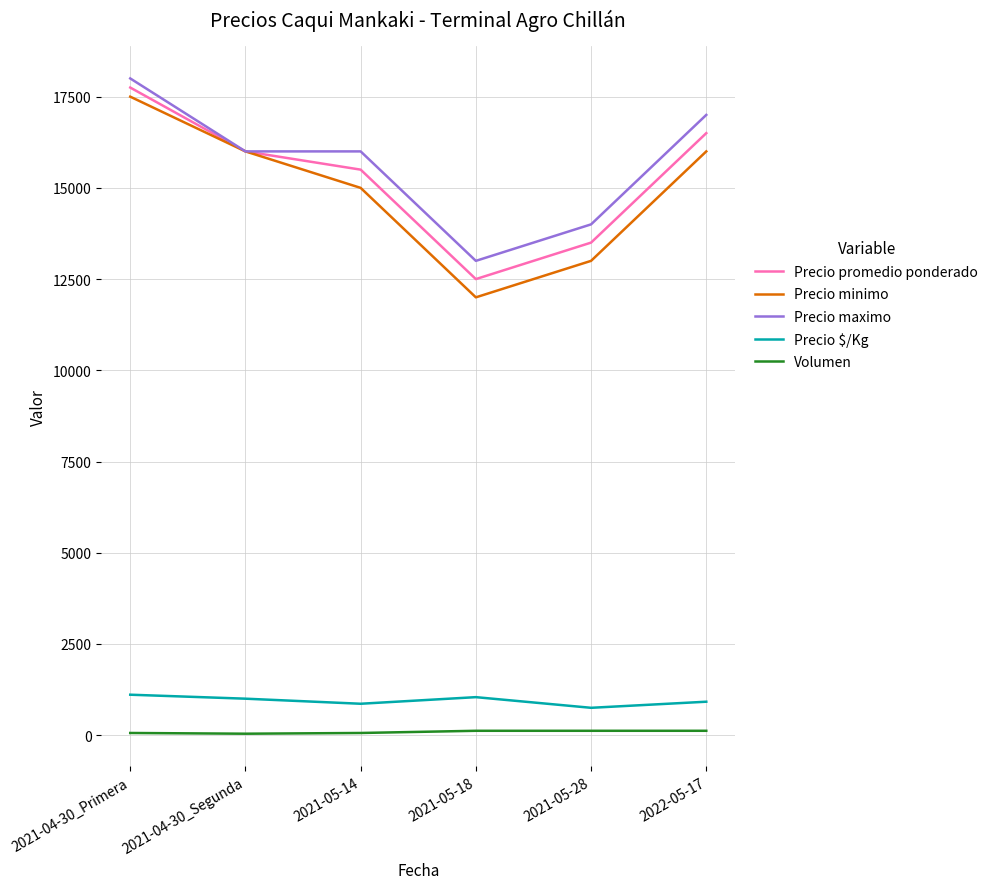

True or false: Precio promedio ponderado and Precio $/Kg cross at least once.

False